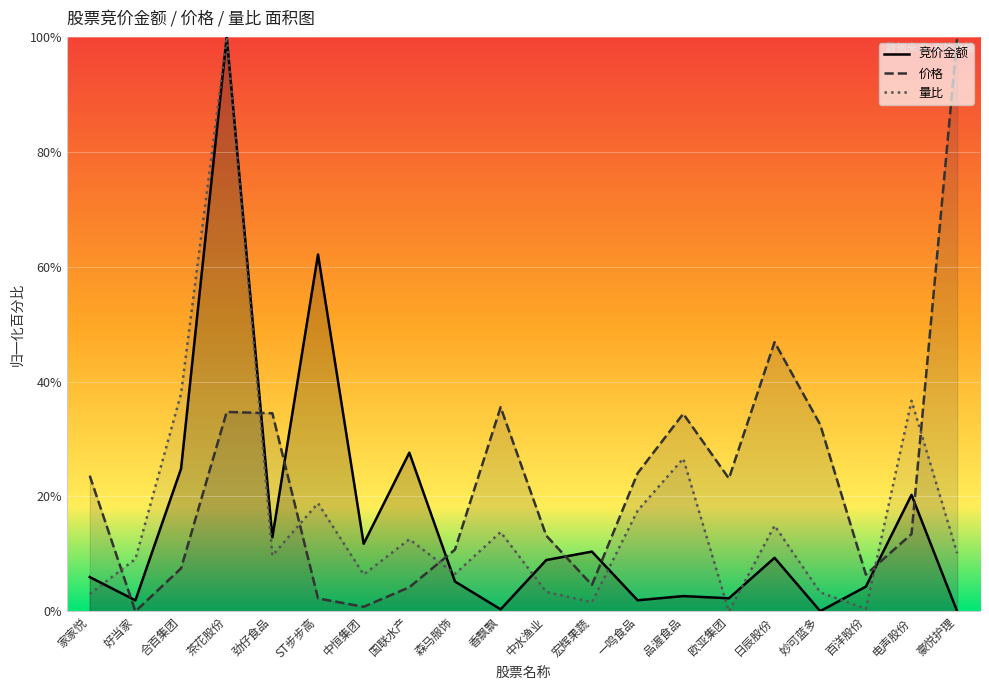

What is the difference between the 竞价金额 values at 百洋股份 and 森马服饰?

0.9